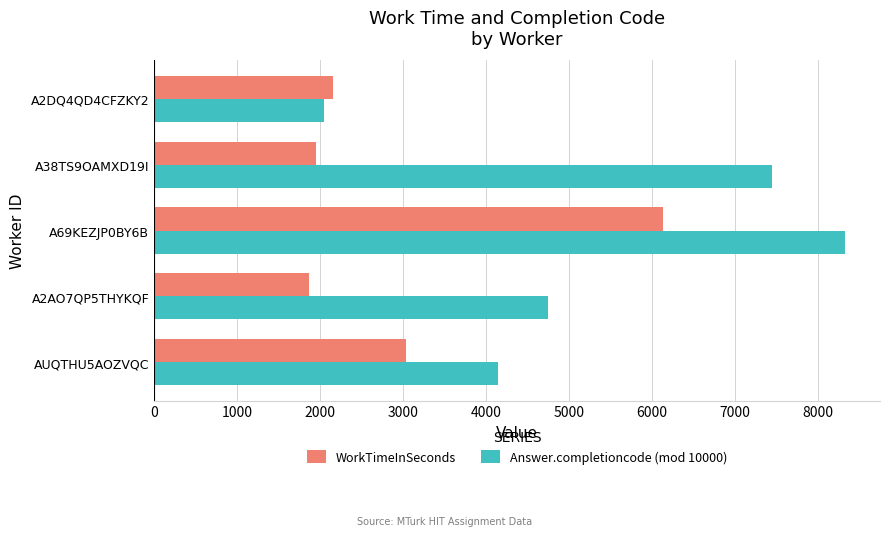

Rank the series by their average value, from lowest to highest.

WorkTimeInSeconds, Answer.completioncode (mod 10000)